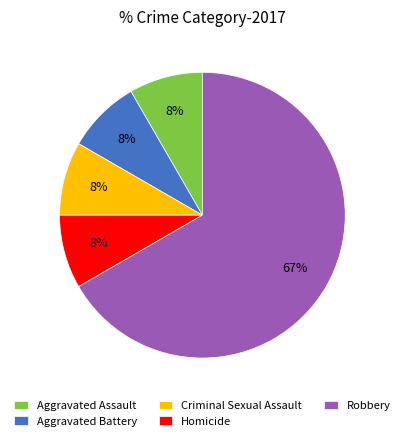

Which category has the biggest portion of the pie?

Robbery